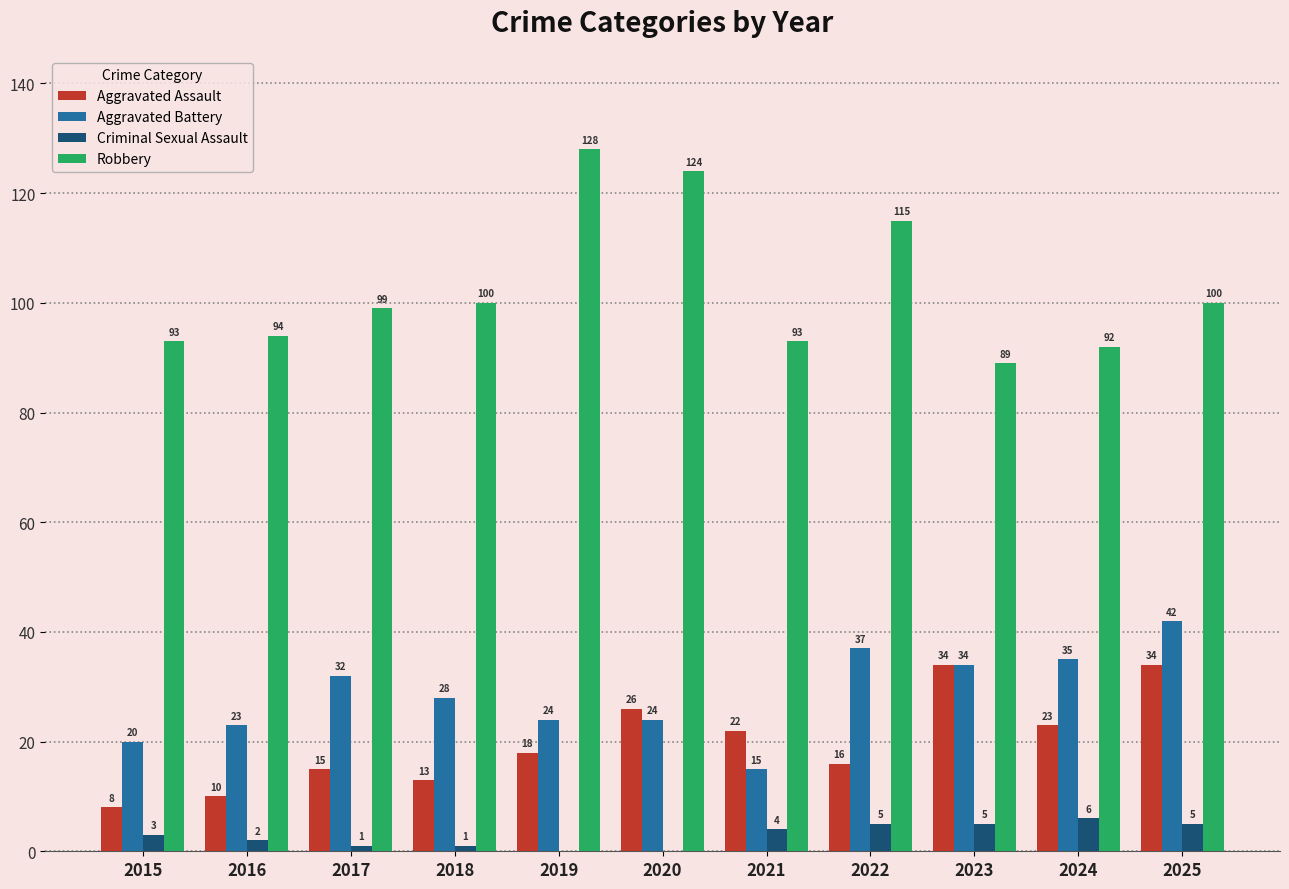

Reading left to right, transcribe all the data shown in this chart.

Aggravated Assault: 8	10	15	13	18	26	22	16	34	23	34
Aggravated Battery: 20	23	32	28	24	24	15	37	34	35	42
Criminal Sexual Assault: 3	2	1	1	0	0	4	5	5	6	5
Robbery: 93	94	99	100	128	124	93	115	89	92	100